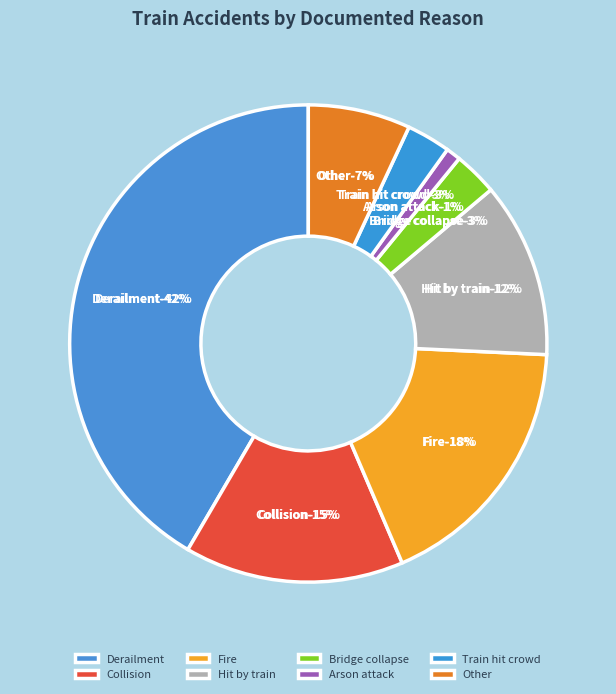

The Arson attack slice represents 1% of the pie. True or false?

True